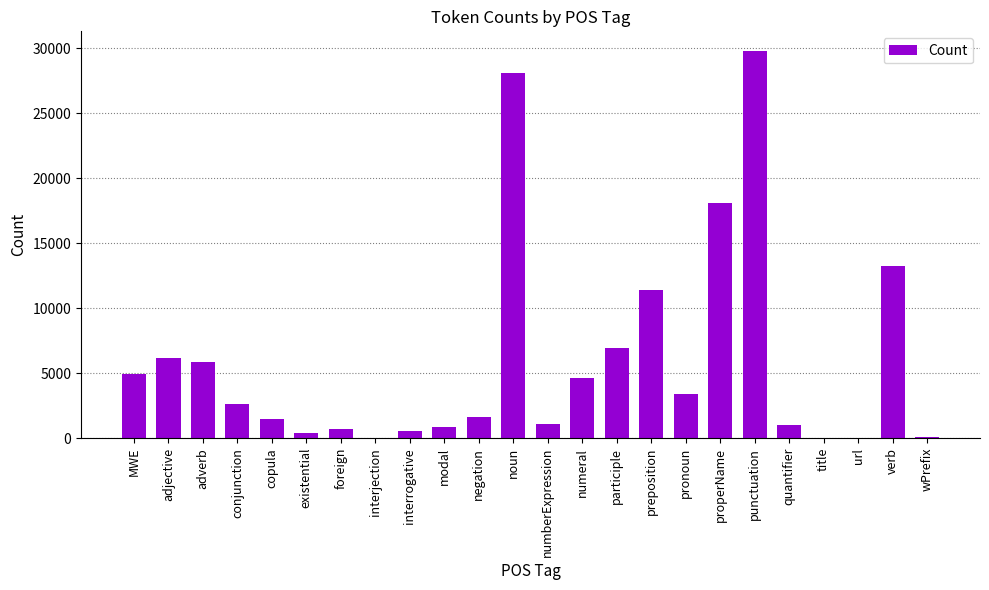

Between MWE and numberExpression, which is larger?

MWE